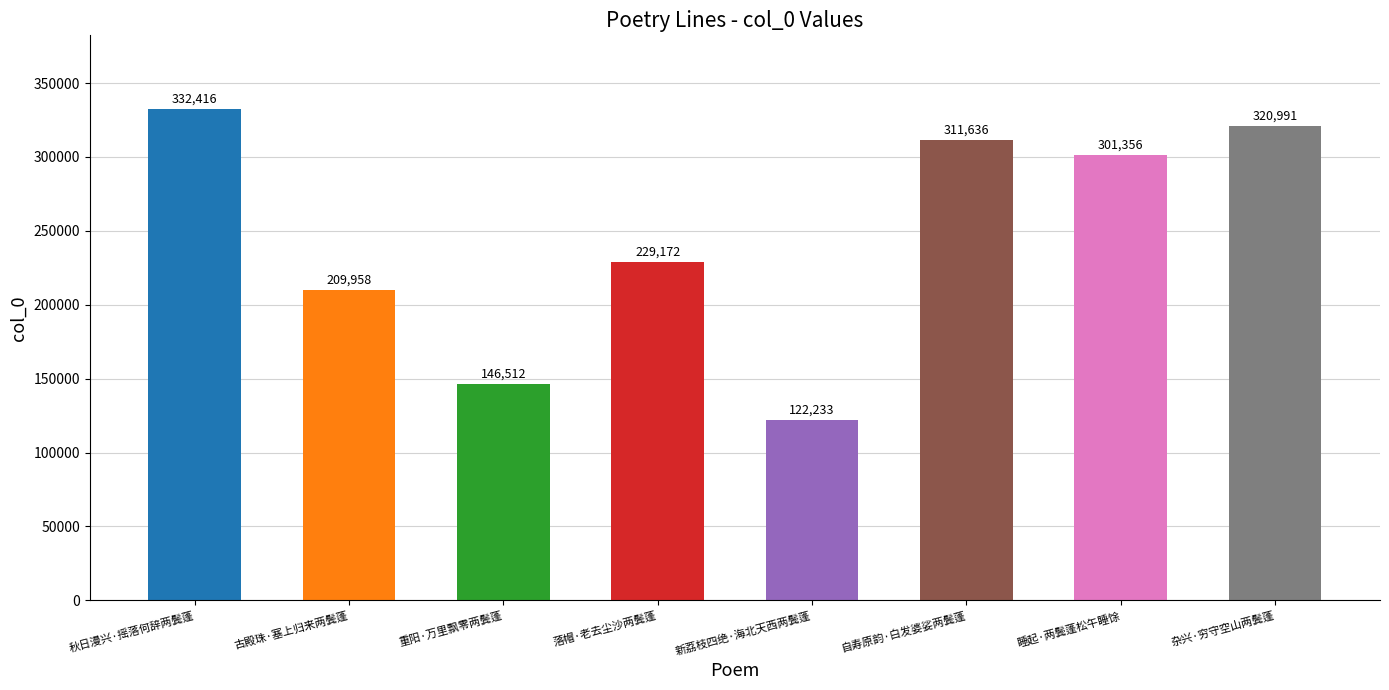

Rank the categories by value from lowest to highest.

新荔枝四绝·海北天西两鬓蓬, 重阳·万里飘零两鬓蓬, 古殿珠·塞上归来两鬓蓬, 落帽·老去尘沙两鬓蓬, 睡起·两鬓蓬松午睡馀, 自寿原韵·白发婆娑两鬓蓬, 杂兴·穷守空山两鬓蓬, 秋日漫兴·摇落何辞两鬓蓬